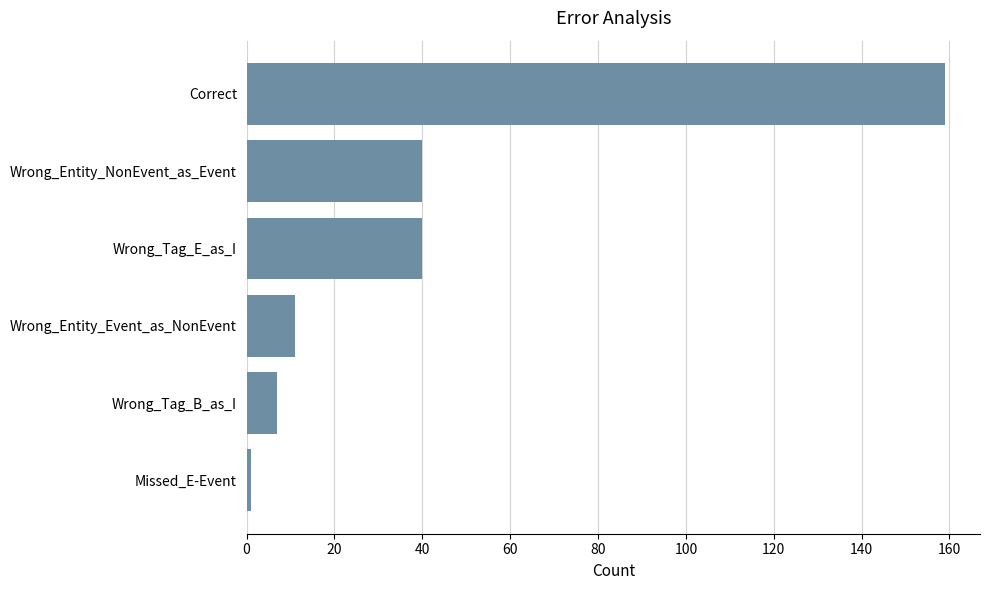

Is it true that the value at Wrong_Tag_E_as_I is 68?

False